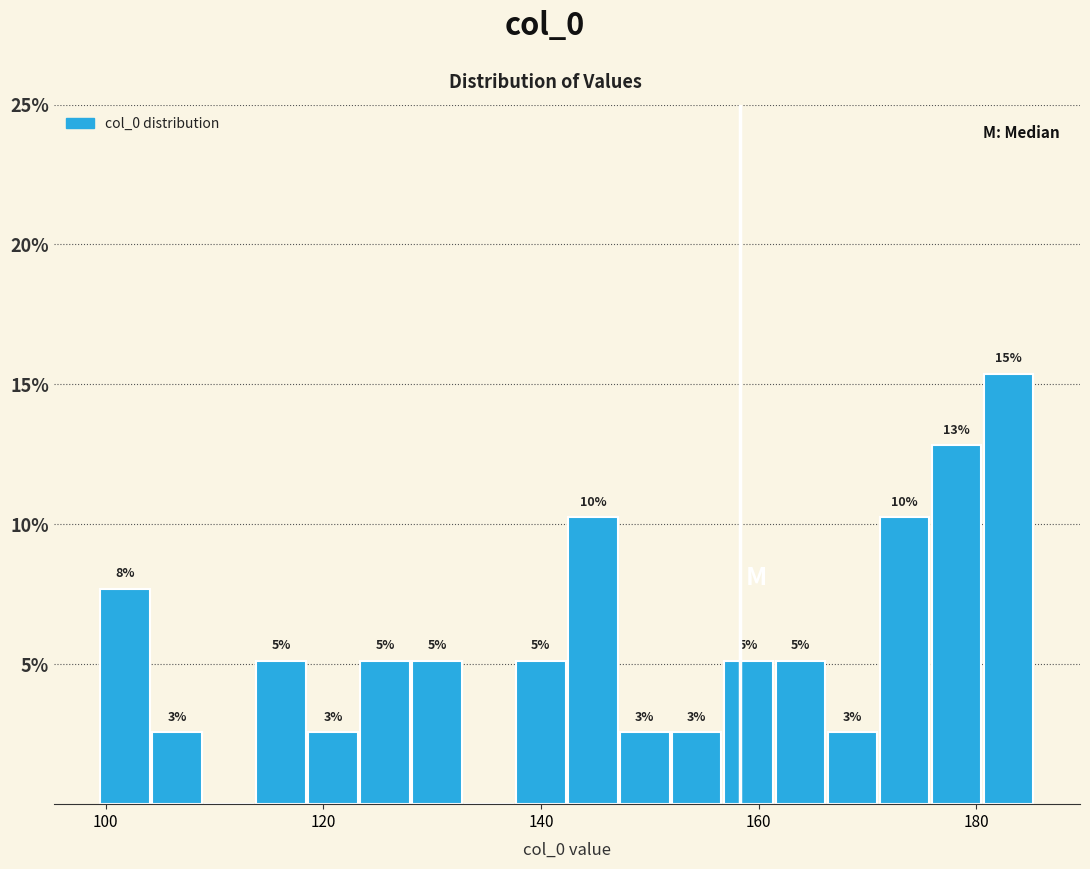

Around what value on the x-axis is the tallest bar? Give the approximate position of its centre, as read against the axis.

182